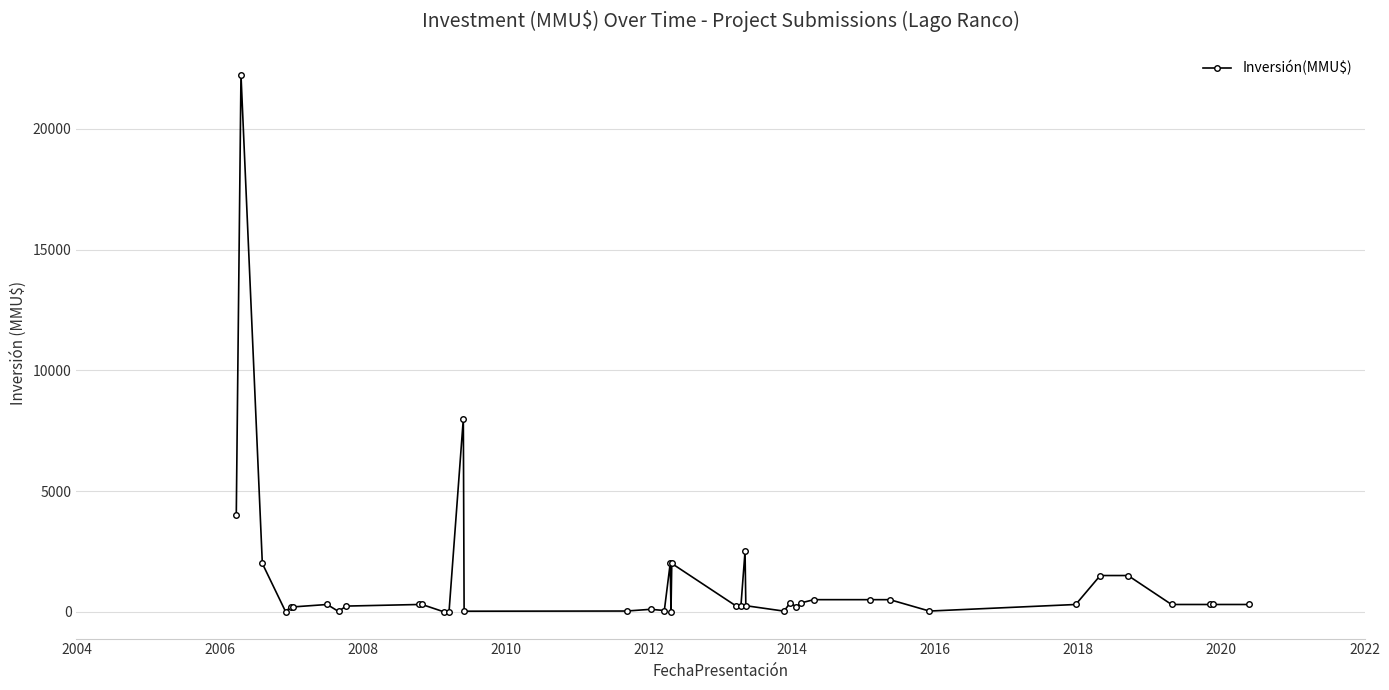

What is the value of the 28th point from the left?

200